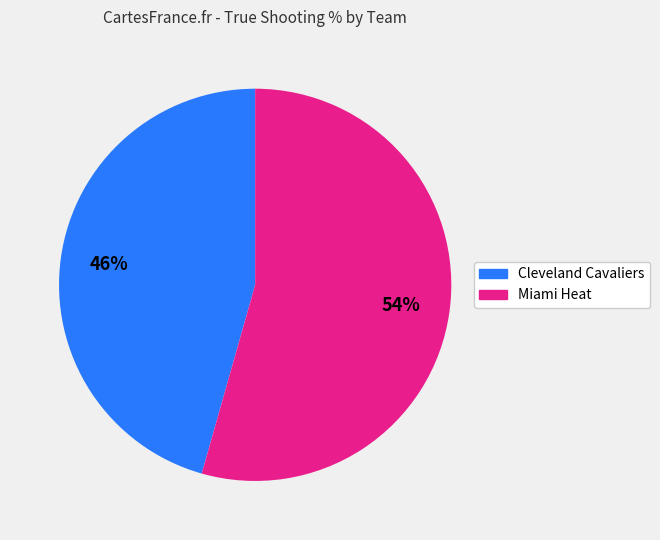

Is it true that Cleveland Cavaliers is 46% of the pie?

True